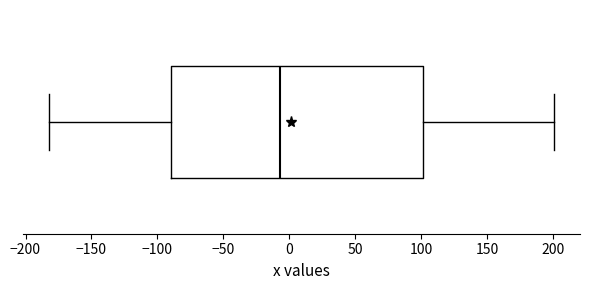

Where does the median line of the box sit on the x-axis? The values are not printed on the chart, so give them approximately, as read against the axis.

-5